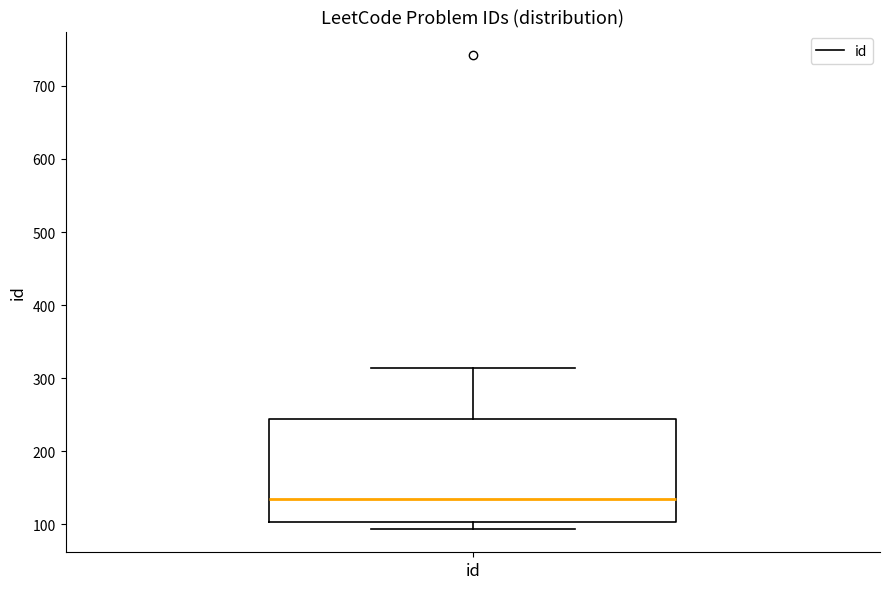

Read this box plot against the y-axis: the position of the median line, the range covered by the box, and the ends of both whiskers. The values are not printed on the chart, so give them approximately, as read against the axis.

median 130, box 100 to 240, whiskers 90 to 310